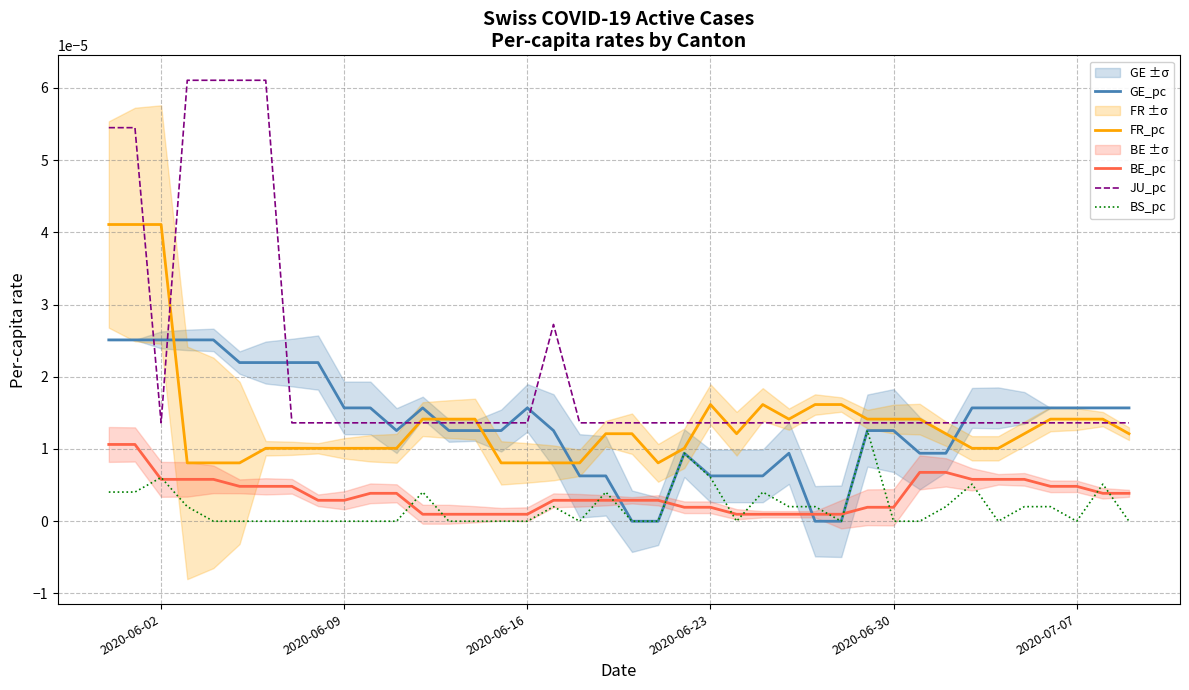

True or false: GE_pc and JU_pc cross at least once.

True